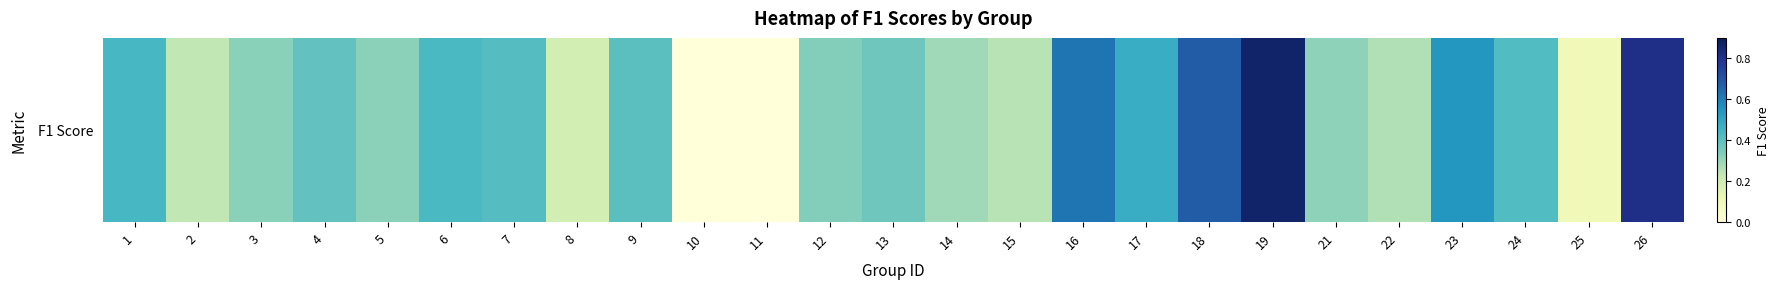

What is the change in value from 16 to 17?

-0.1